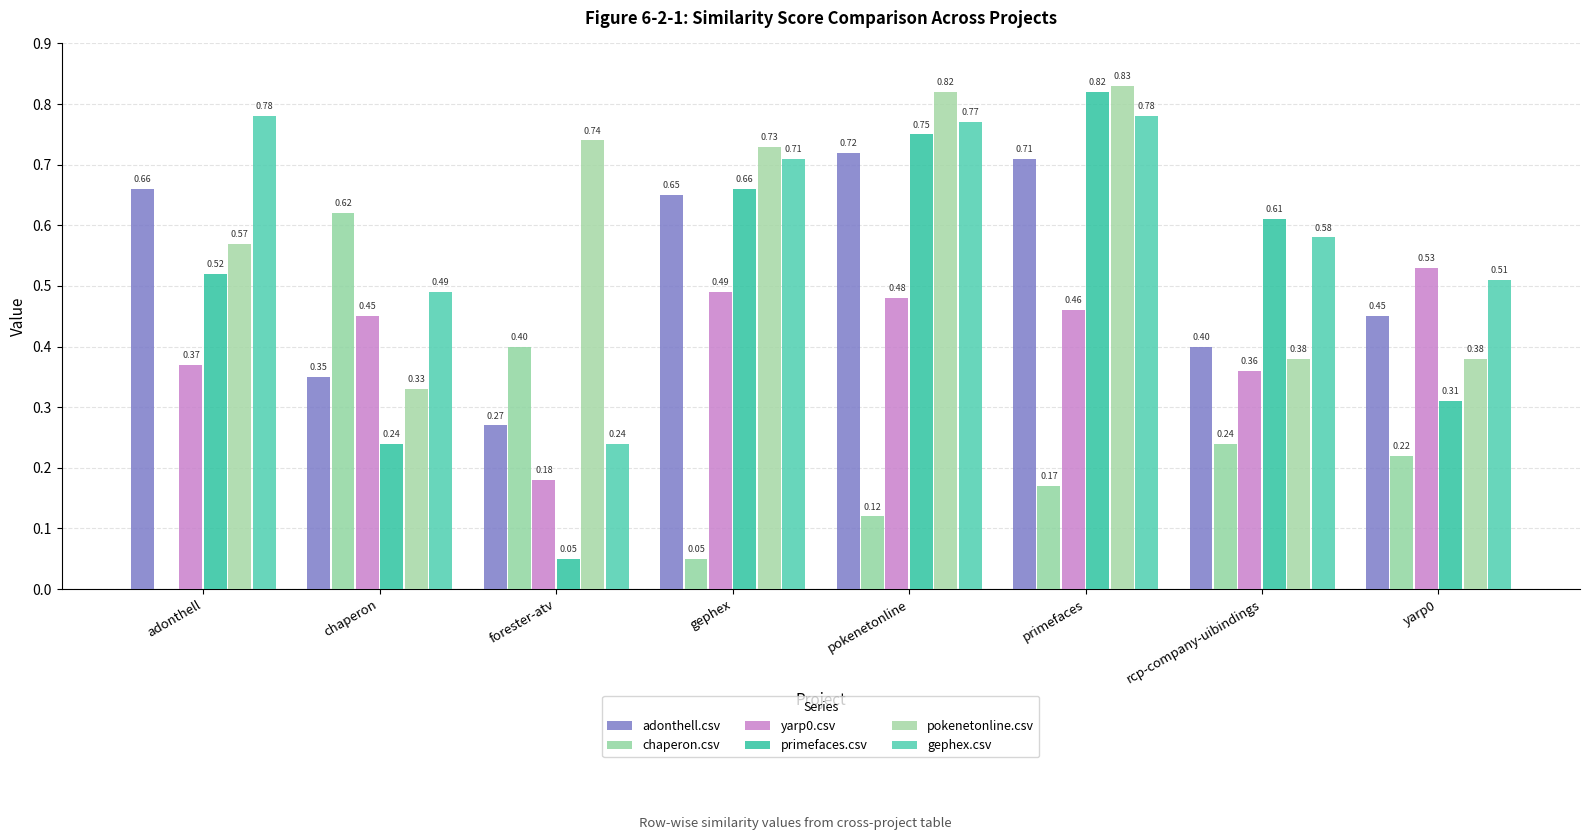

The value of primefaces.csv at primefaces is 0.8. True or false?

True